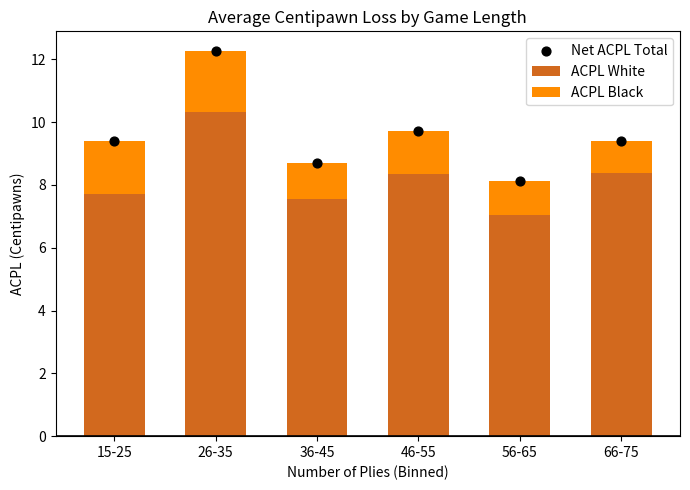

What are all the series names shown in the legend?

ACPL White, ACPL Black, Net ACPL Total